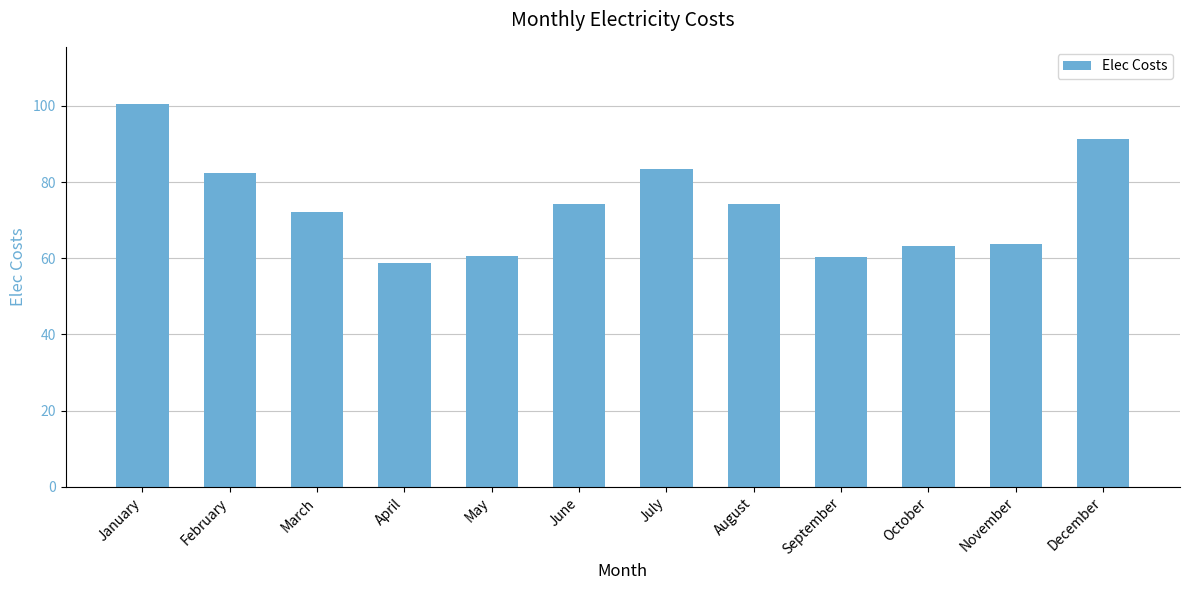

What is the smallest value displayed?

58.8